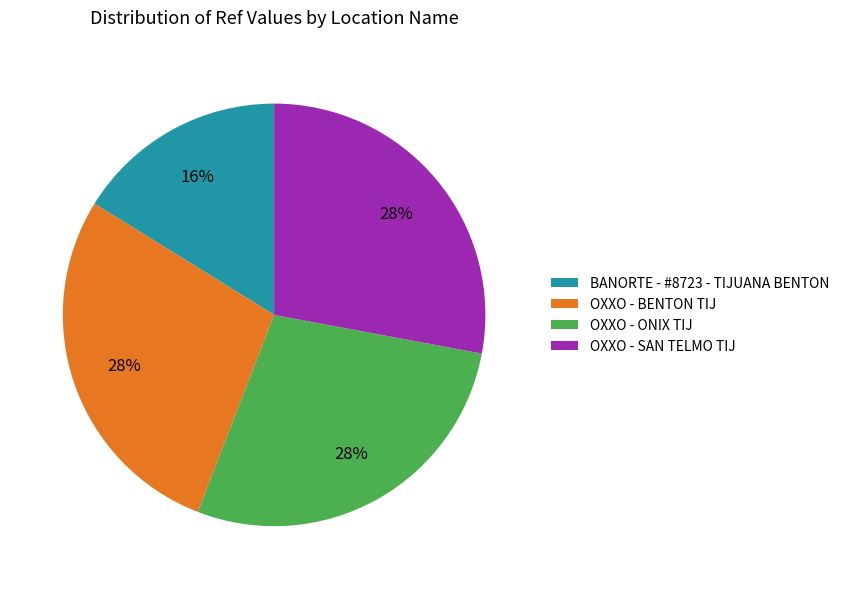

To the nearest percent, what is the difference between the largest and smallest slice percentages?

12%